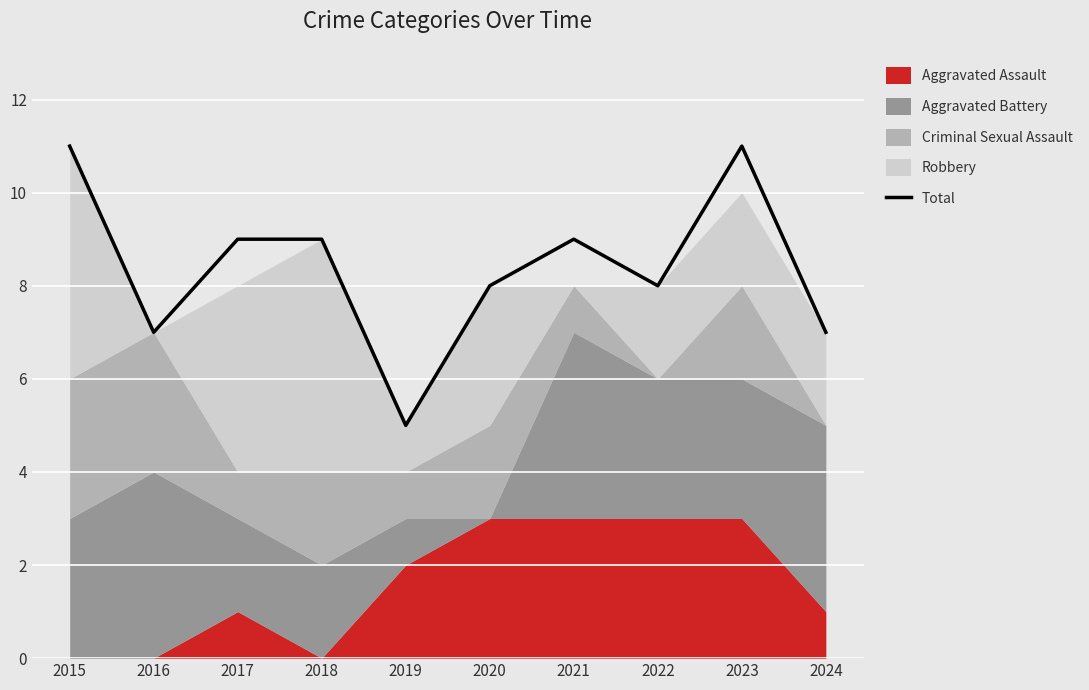

What is the sum of all values?

84